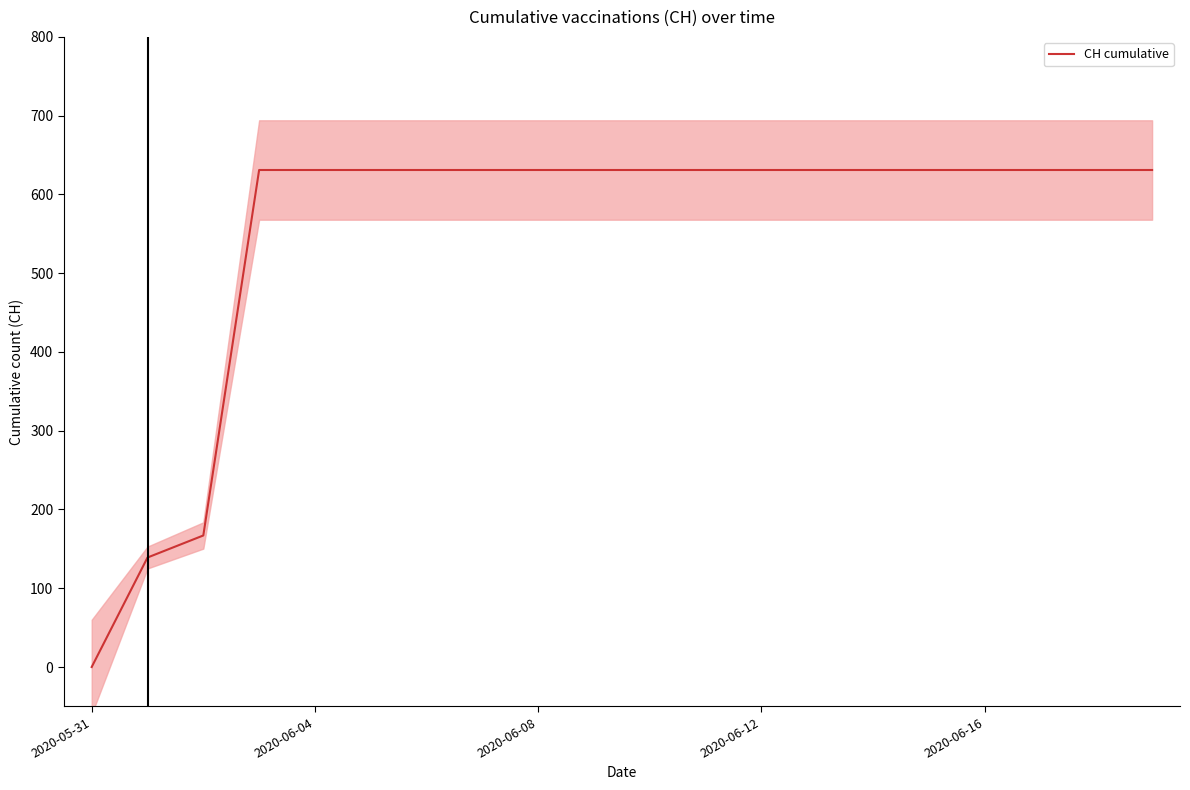

Which category has the lowest value in the CH cumulative series?

2020-05-31